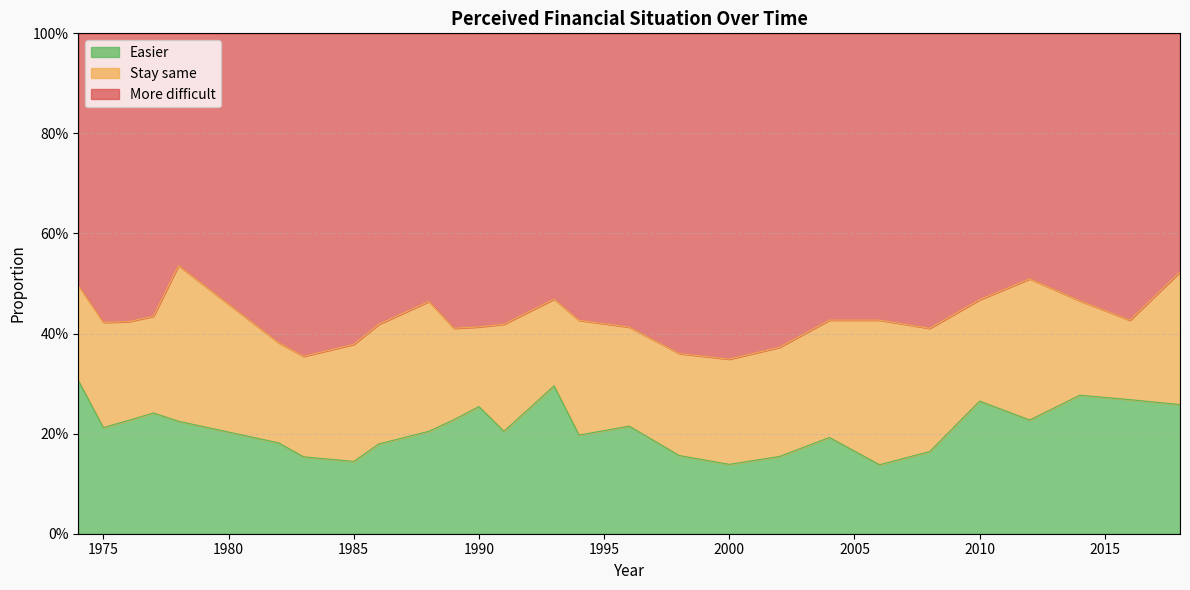

What are all the series names shown in the legend?

Easier, Stay same, More difficult